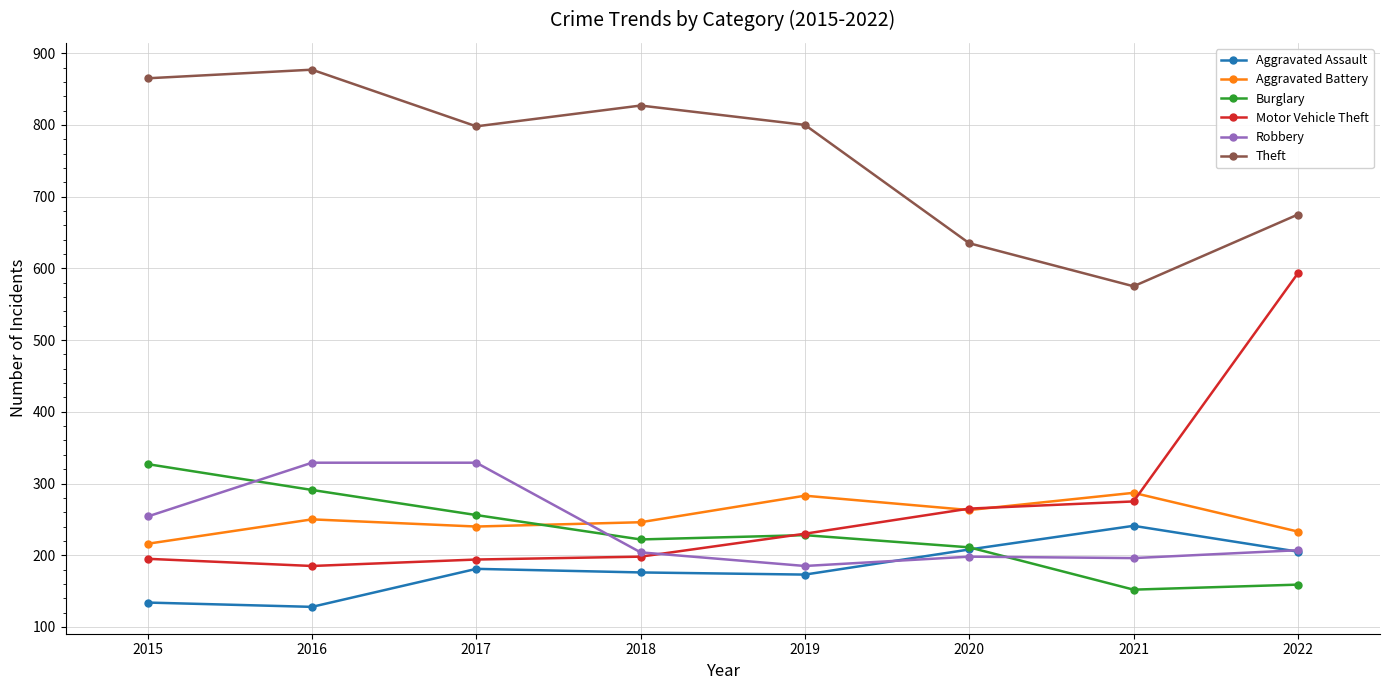

True or false: Burglary has a value of 211 at 2020.

True